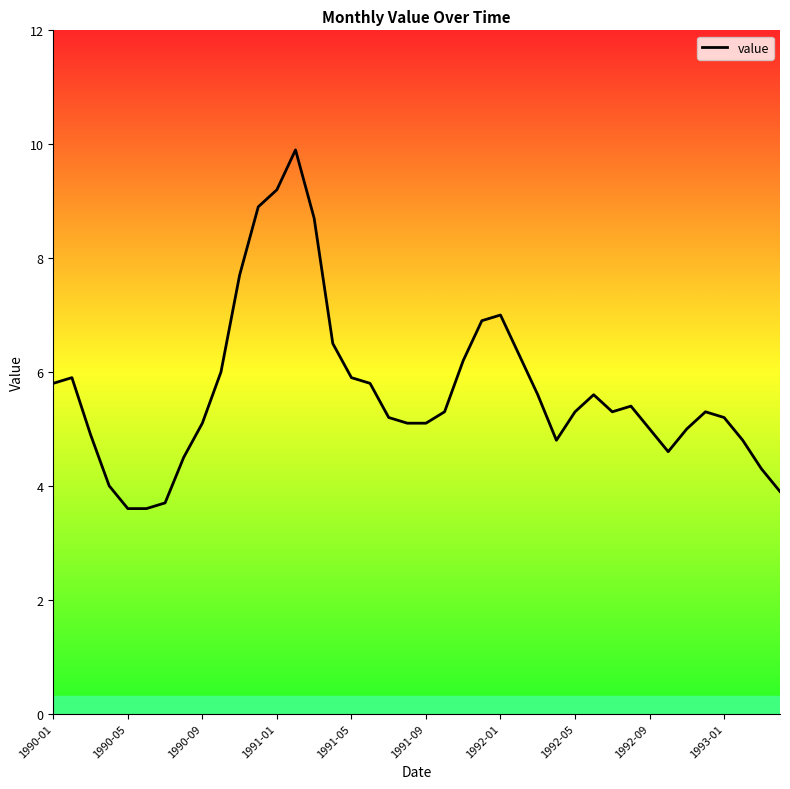

What is the smallest value displayed?

3.6